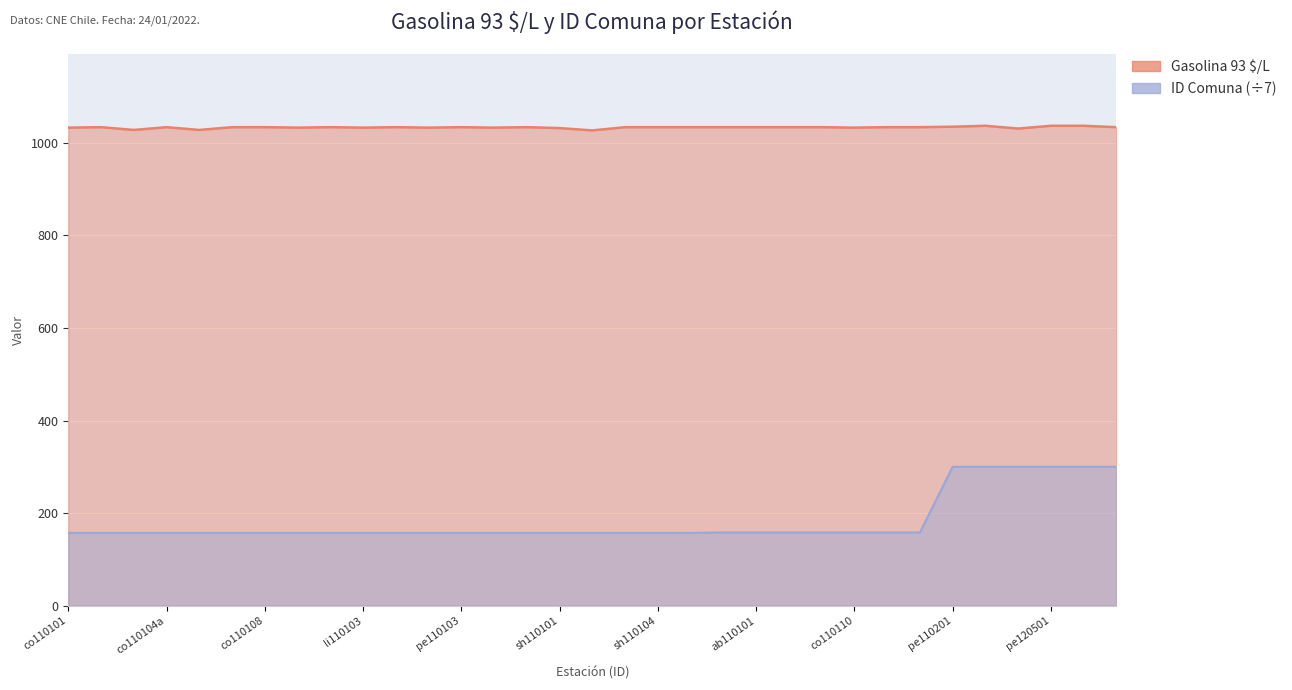

True or false: Gasolina 93 $/L and ID Comuna cross at least once.

False